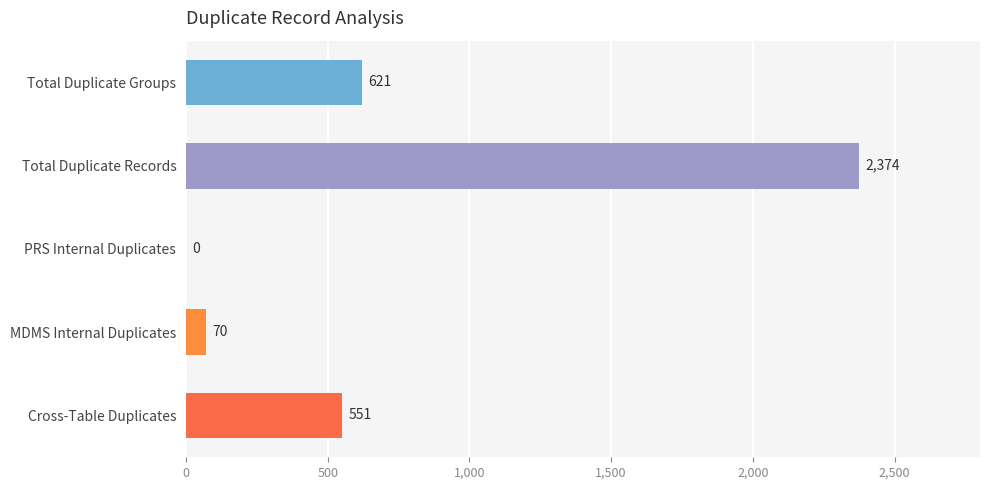

What is the maximum value shown in the chart?

2374